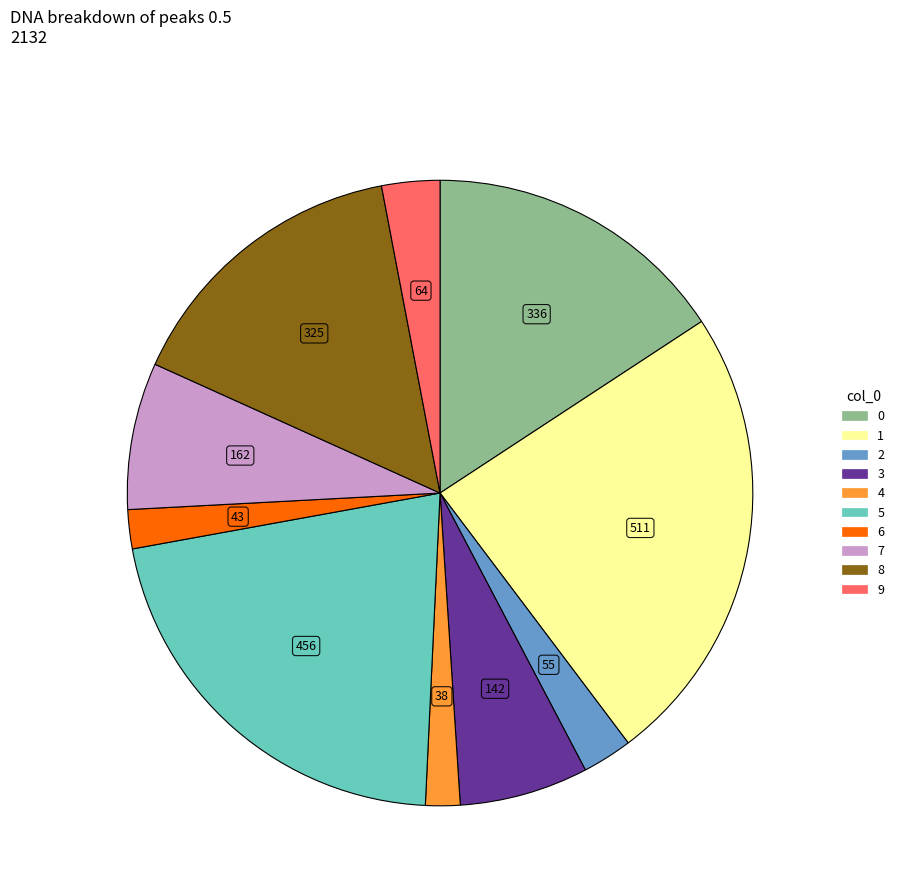

Which has a higher value, 4 or 3?

3